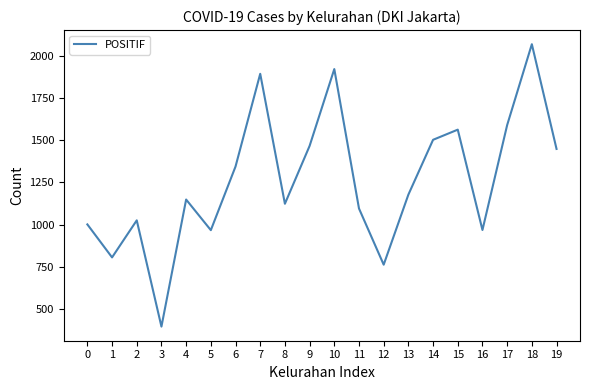

What is the maximum value shown in the chart?

2067